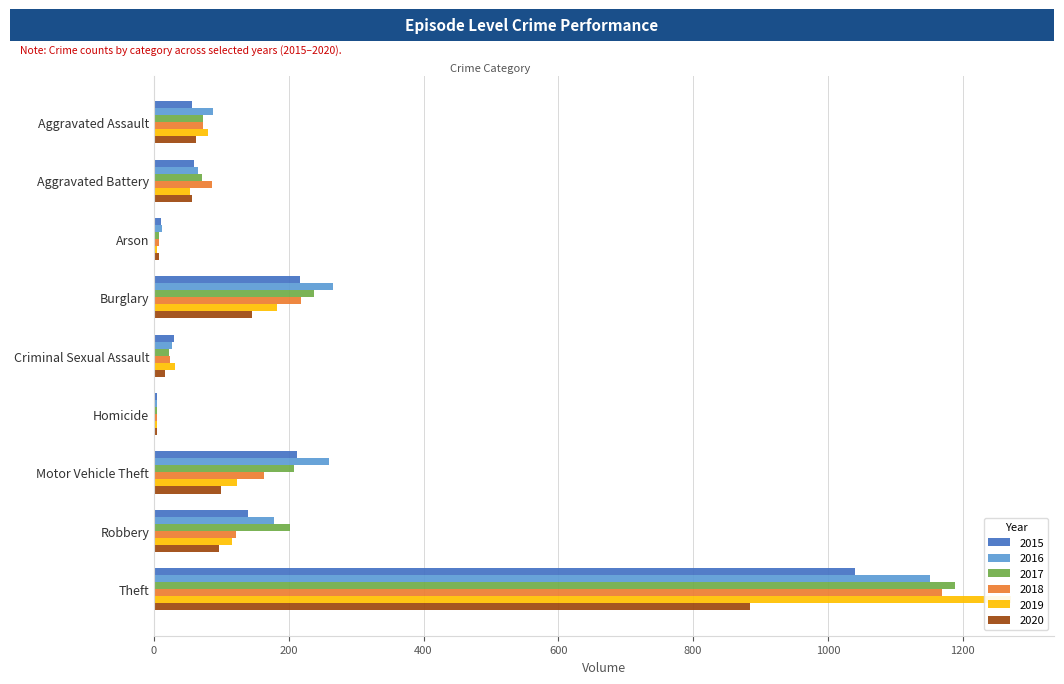

Reading left to right, what are all the values shown in this chart?

2015: 56	60	10	216	29	5	212	139	1041
2016: 88	66	12	266	26	4	259	178	1151
2017: 72	71	7	237	22	4	208	202	1188
2018: 72	86	7	218	24	4	163	121	1170
2019: 80	53	5	182	31	4	123	116	1272
2020: 62	57	7	146	16	5	99	97	884